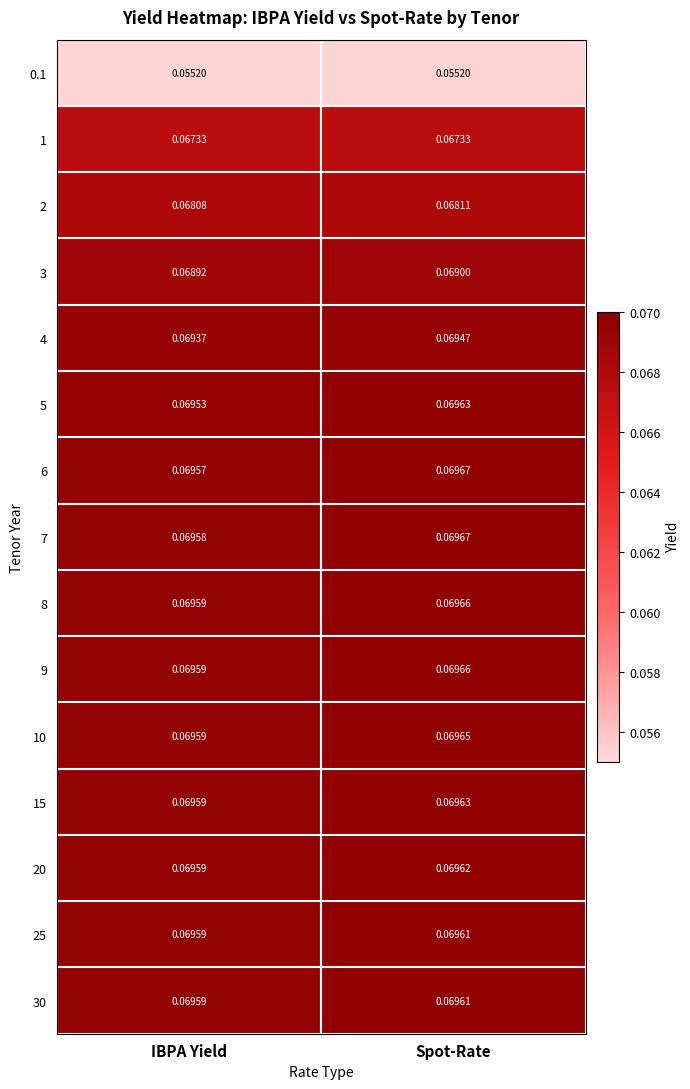

Rank the categories by 30 value from lowest to highest.

IBPA Yield, Spot-Rate